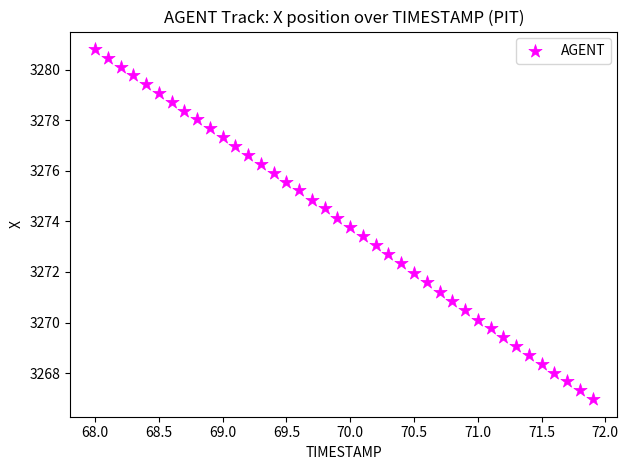

What is the range of Y values (max minus min)?

13.8